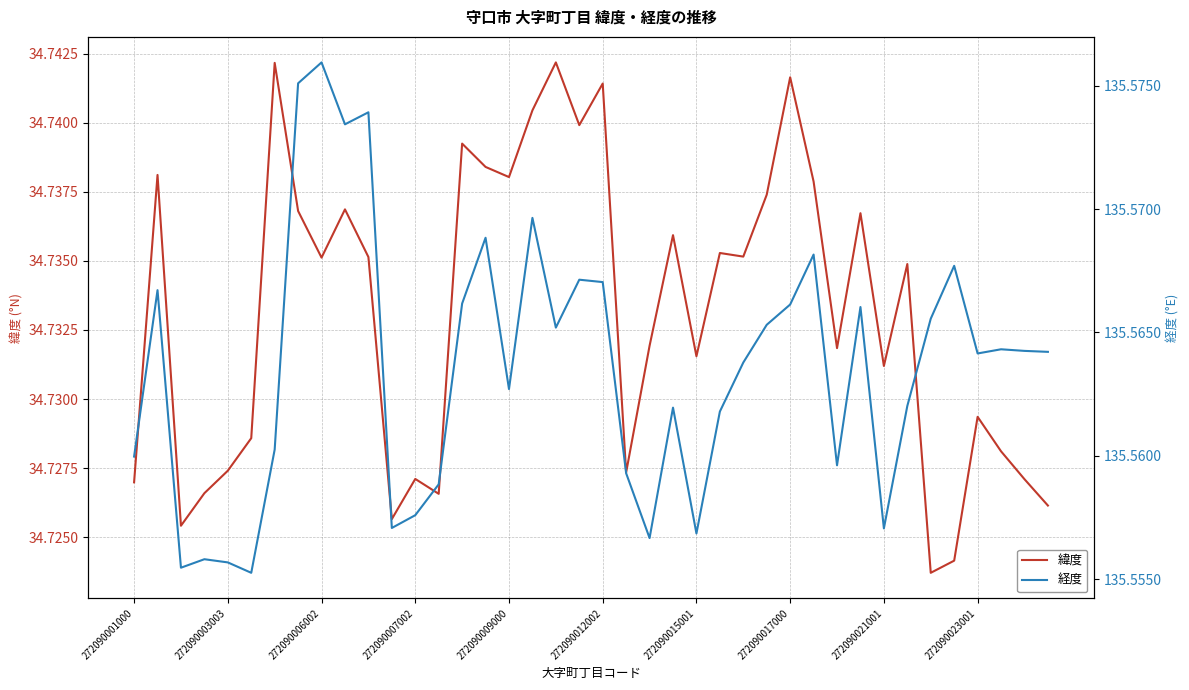

Reading right to left, extract all data points from this chart.

緯度: 34.7	34.7	34.7	34.7	34.7	34.7	34.7	34.7	34.7	34.7	34.7	34.7	34.7	34.7	34.7	34.7	34.7	34.7	34.7	34.7	34.7	34.7	34.7	34.7	34.7	34.7	34.7	34.7	34.7	34.7	34.7	34.7	34.7	34.7	34.7	34.7	34.7	34.7	34.7	34.7
経度: 135.6	135.6	135.6	135.6	135.6	135.6	135.6	135.6	135.6	135.6	135.6	135.6	135.6	135.6	135.6	135.6	135.6	135.6	135.6	135.6	135.6	135.6	135.6	135.6	135.6	135.6	135.6	135.6	135.6	135.6	135.6	135.6	135.6	135.6	135.6	135.6	135.6	135.6	135.6	135.6